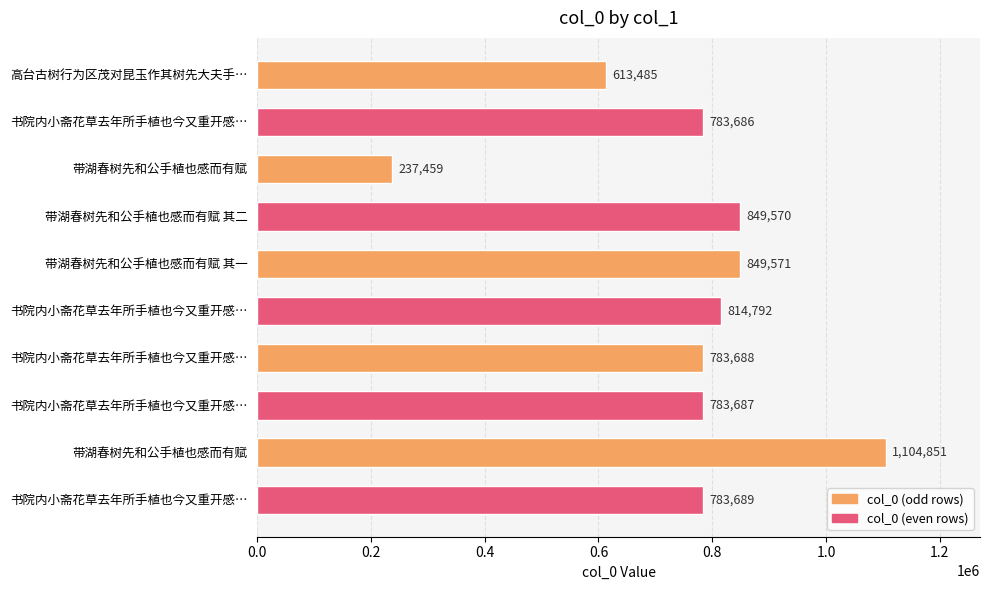

How many distinct data groups are displayed?

1